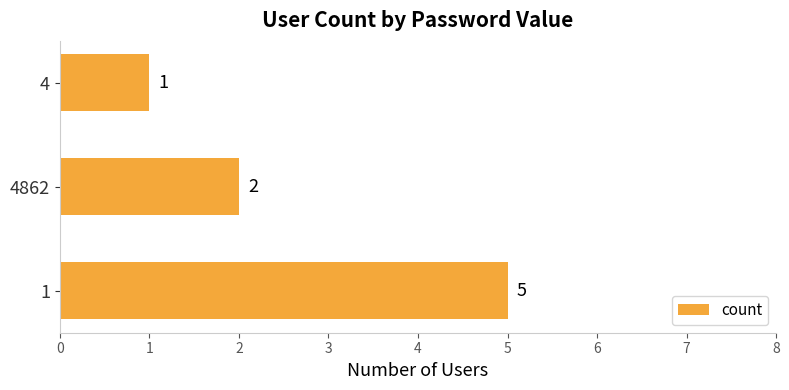

The value at 4862 is 1. True or false?

False